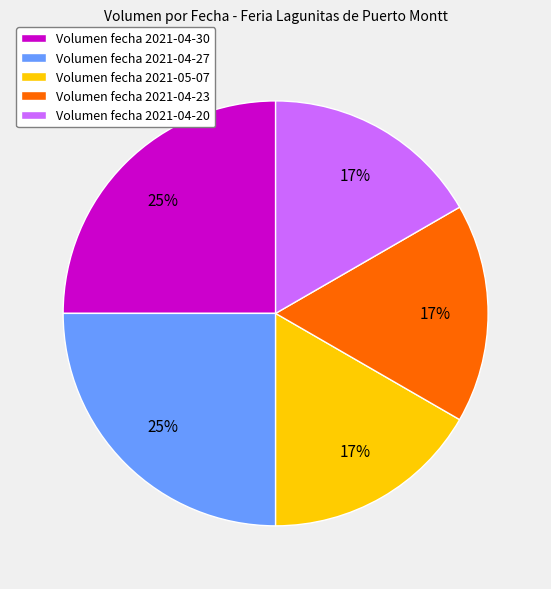

Do Volumen fecha 2021-04-30 and Volumen fecha 2021-04-23 together represent more than half of the pie?

No